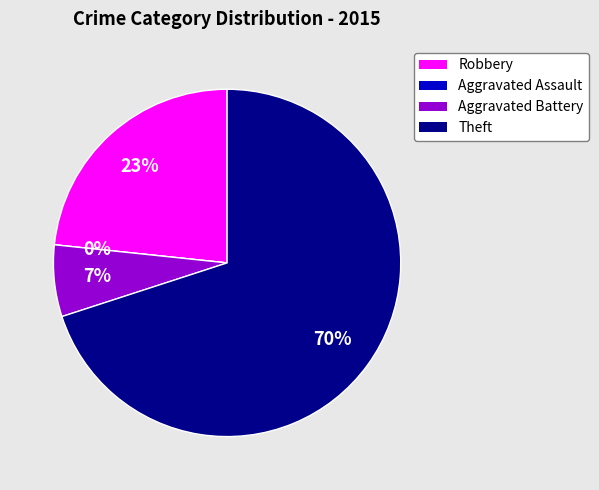

Between Aggravated Battery and Aggravated Assault, which is larger?

Aggravated Battery